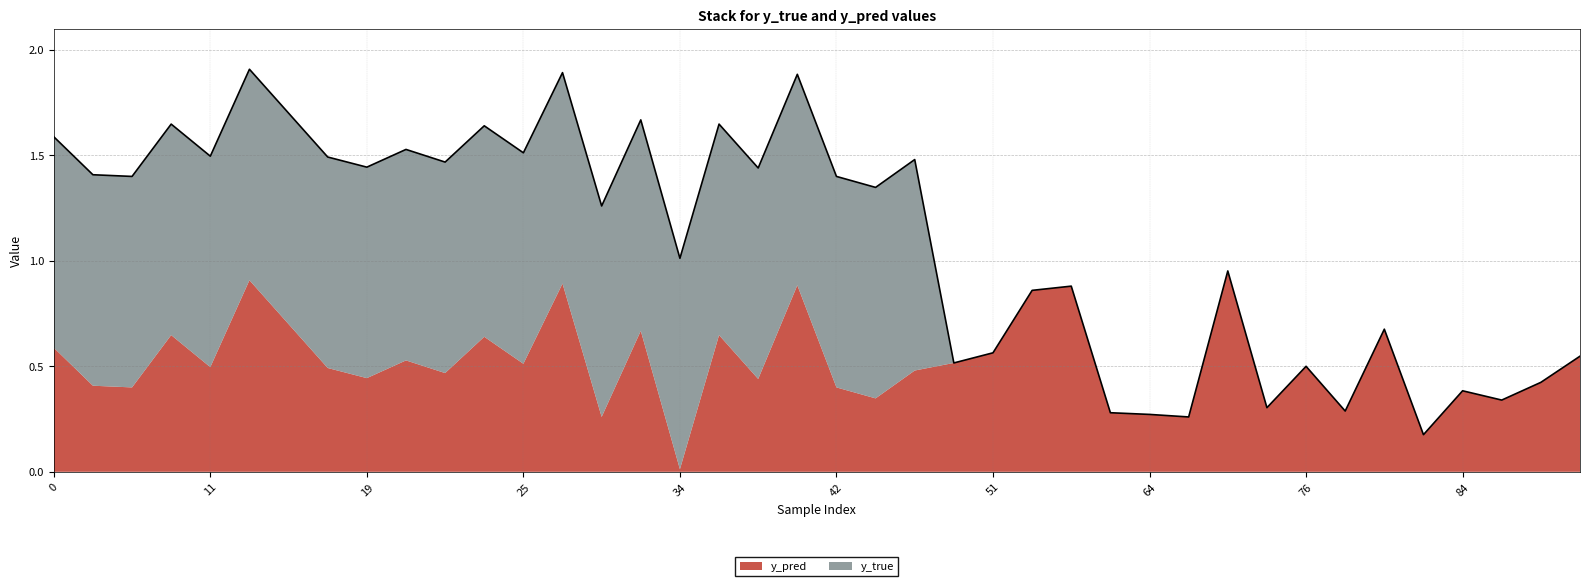

Reading left to right, extract all data points from this chart.

y_pred: 0=0.6	4=0.4	9=0.4	10=0.6	11=0.5	13=0.9	14=0.7	15=0.5	19=0.4	20=0.5	21=0.5	22=0.6	25=0.5	29=0.9	31=0.3	33=0.7	34=0.0	35=0.6	38=0.4	40=0.9	42=0.4	45=0.3	47=0.5	50=0.5	51=0.6	54=0.9	56=0.9	58=0.3	64=0.3	65=0.3	70=1.0	74=0.3	76=0.5	81=0.3	82=0.7	83=0.2	84=0.4	85=0.3	88=0.4	90=0.5
y_true: 0=1.0	4=1.0	9=1.0	10=1.0	11=1.0	13=1.0	14=1.0	15=1.0	19=1.0	20=1.0	21=1.0	22=1.0	25=1.0	29=1.0	31=1.0	33=1.0	34=1.0	35=1.0	38=1.0	40=1.0	42=1.0	45=1.0	47=1.0	50=0.0	51=0.0	54=0.0	56=0.0	58=0.0	64=0.0	65=0.0	70=0.0	74=0.0	76=0.0	81=0.0	82=0.0	83=0.0	84=0.0	85=0.0	88=0.0	90=0.0